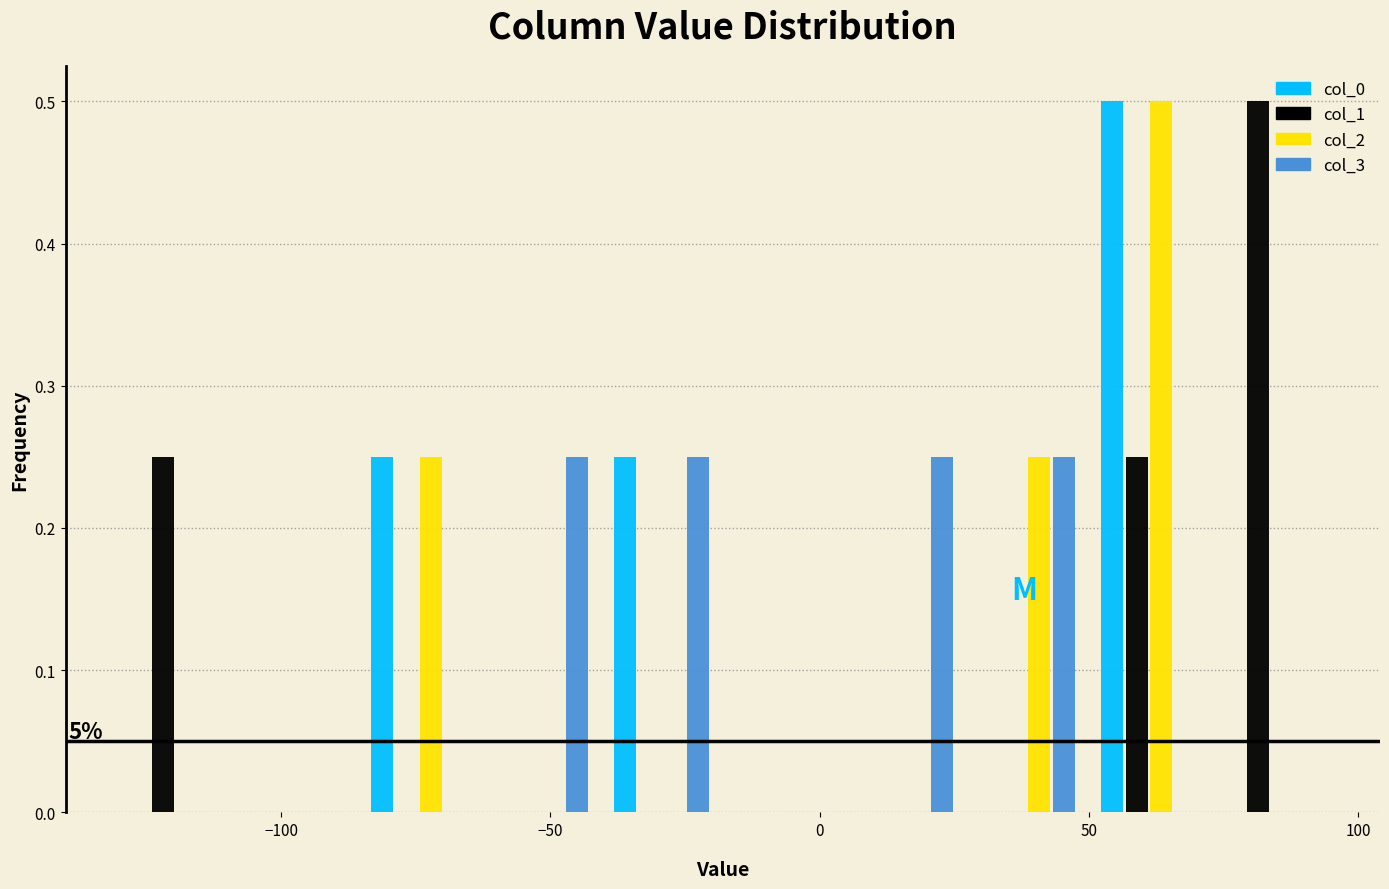

In the col_1 series, which range on the x-axis has the tallest bar?

70 to 95